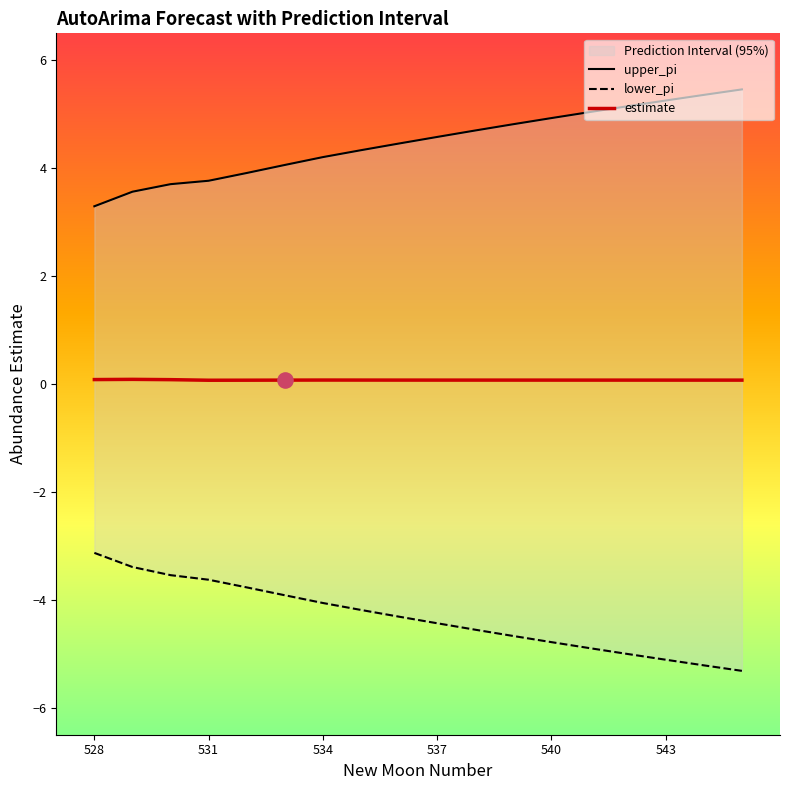

Which series has the largest total across all categories?

upper_pi